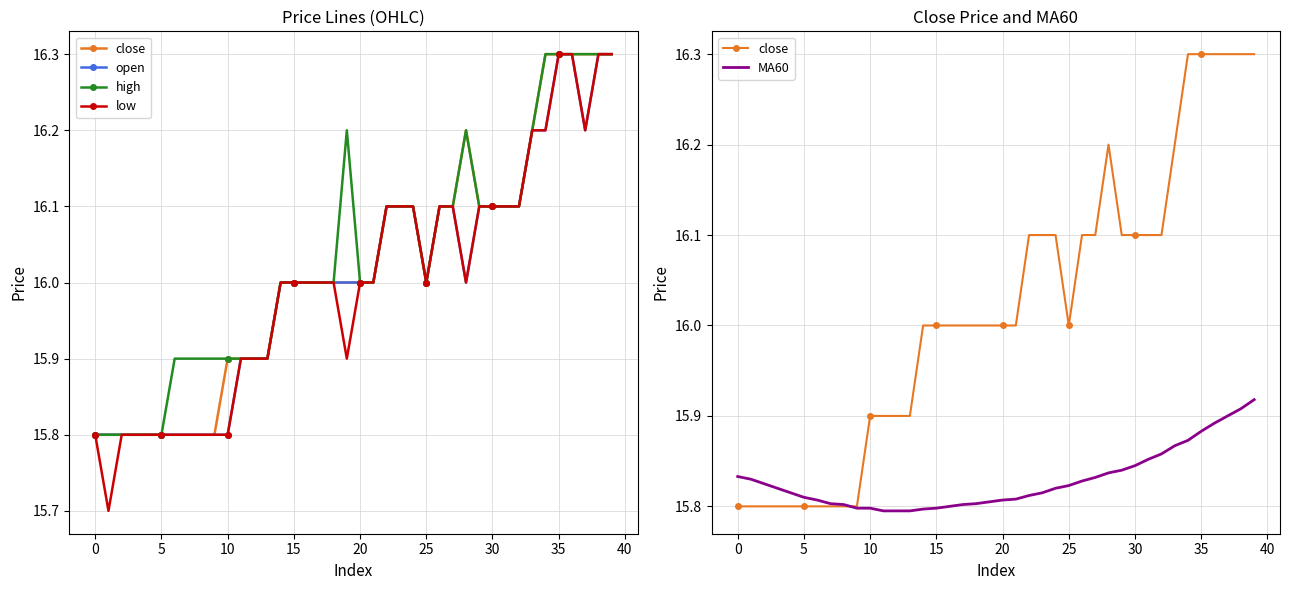

What are all the series names shown in the legend?

close, open, high, low, MA60